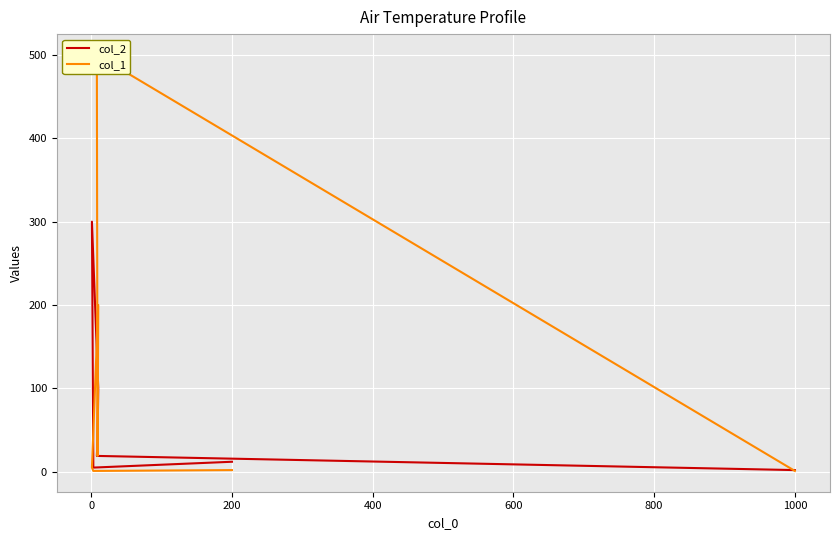

Which series has the largest range (max minus min)?

col_1